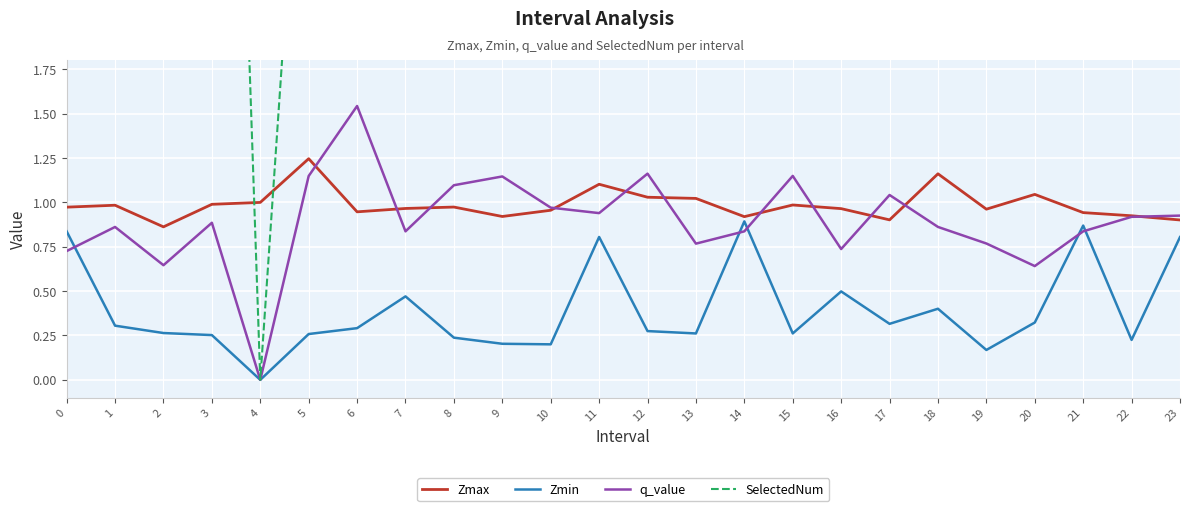

What is the spread (max minus min) of values at 3?

7.7